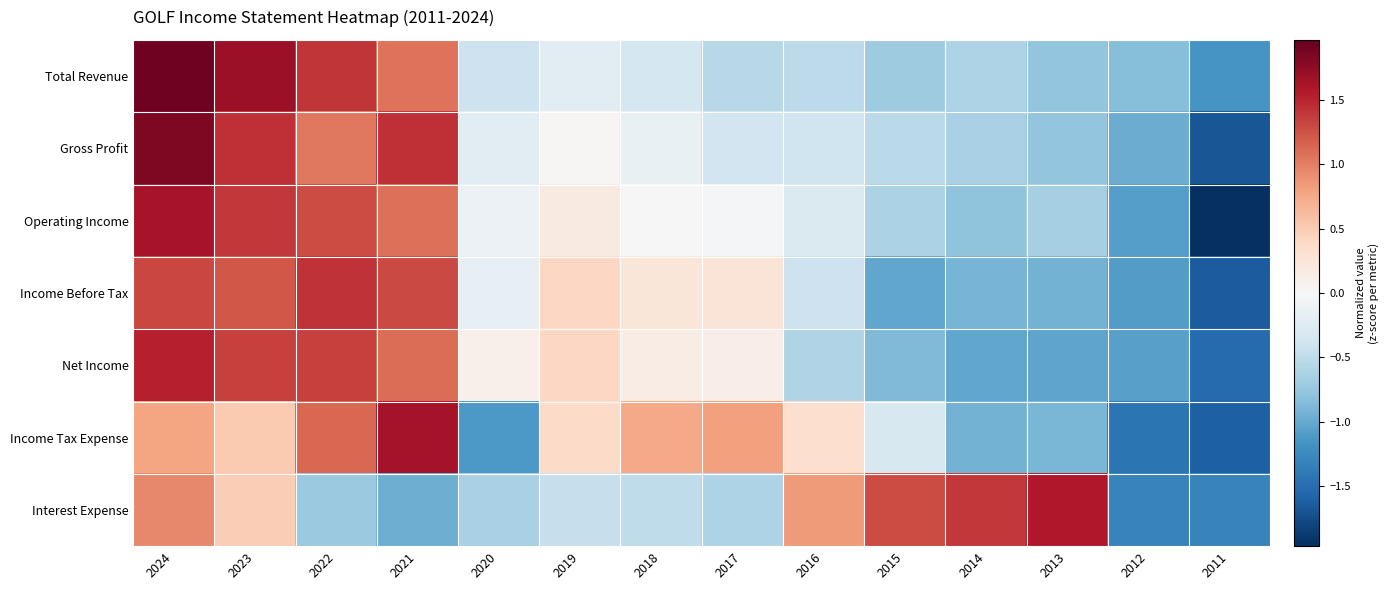

Which series has the largest total across all categories?

Total Revenue